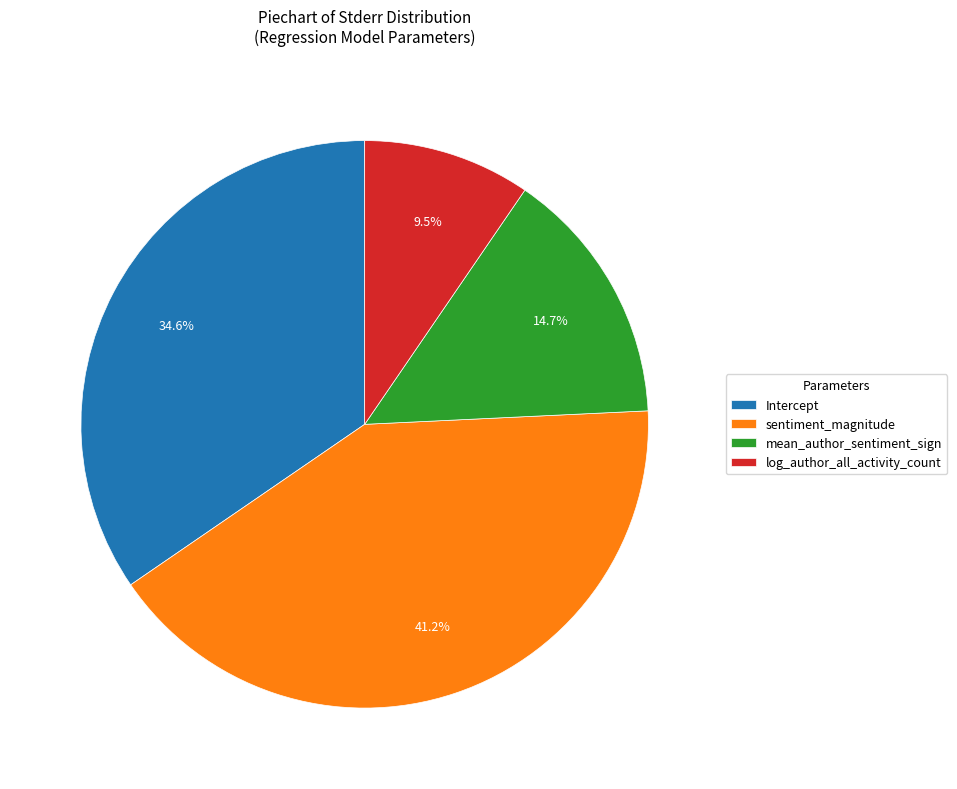

Count the number of slices in the pie.

4